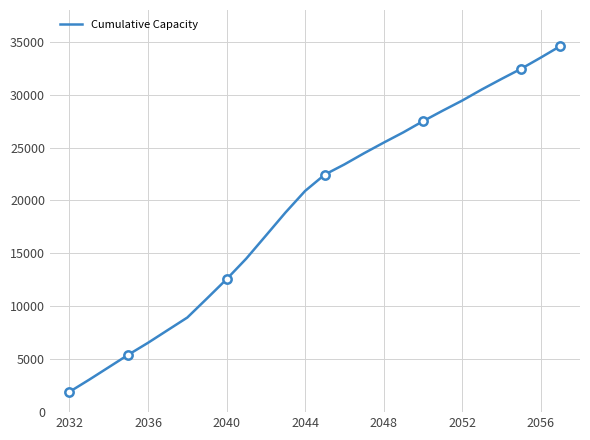

What is the highest value of the Cumulative Capacity series?

34592.9